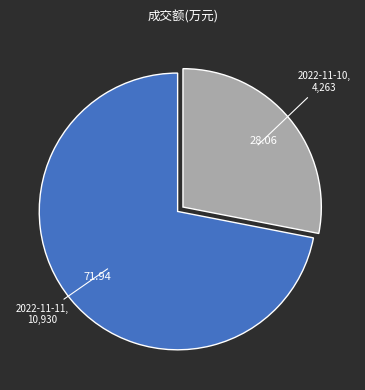

Is there a majority slice in this chart?

Yes